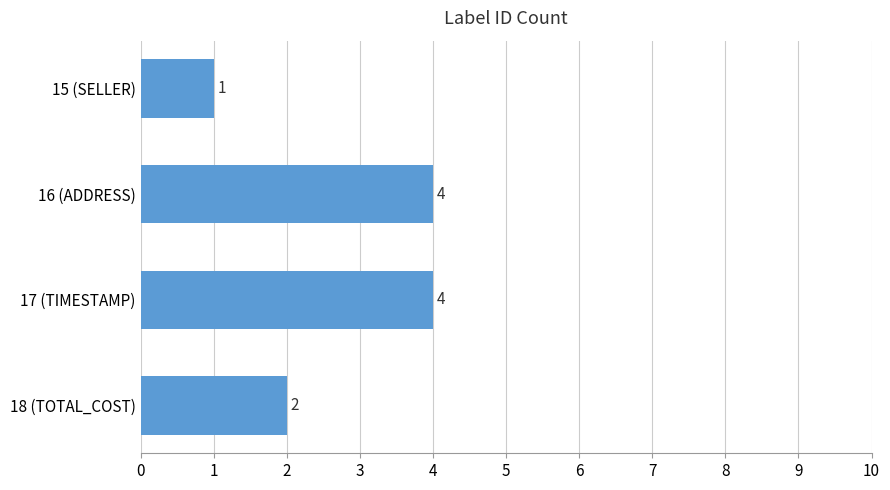

Between 15 (SELLER) and 18 (TOTAL_COST), which is larger?

18 (TOTAL_COST)